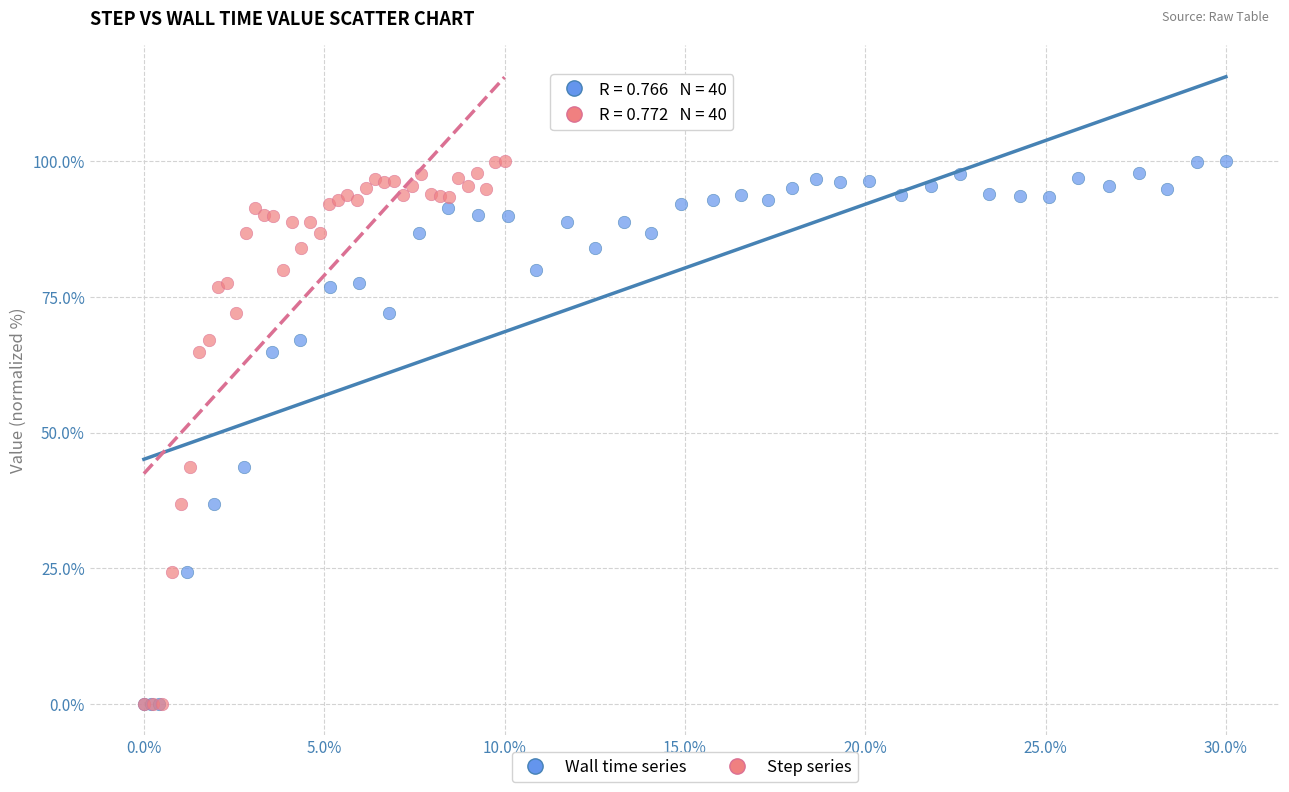

What are all the series names shown in the legend?

Wall time series, Step series